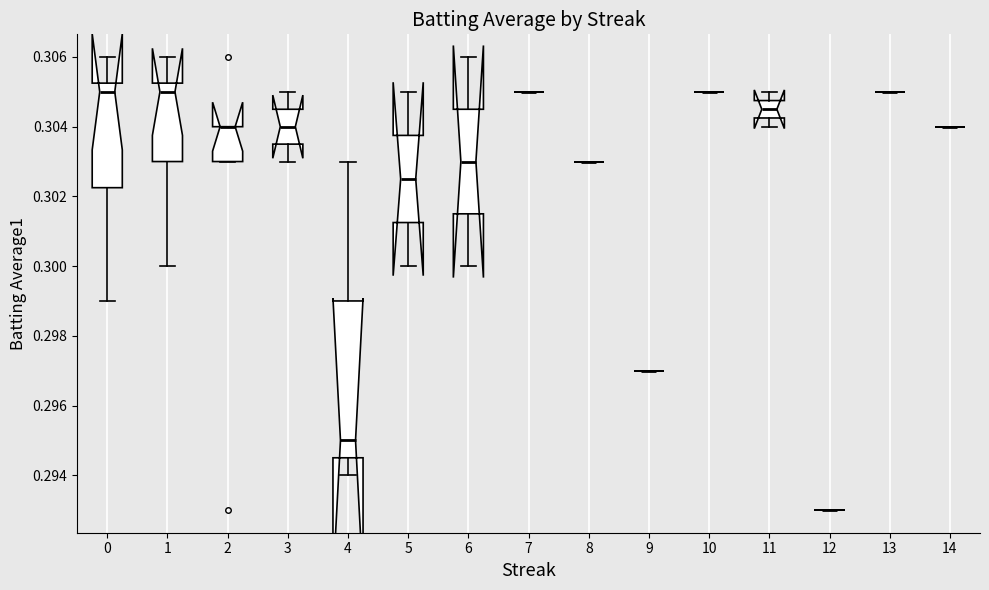

Which category has the highest value across all series?

1